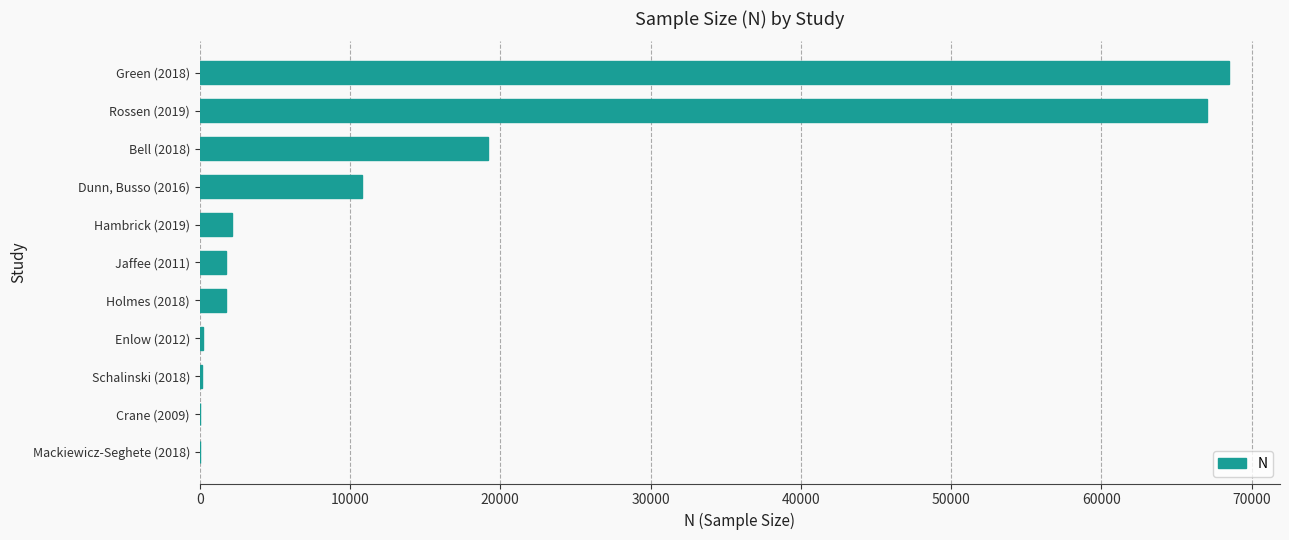

What is the sum of all values?

171623